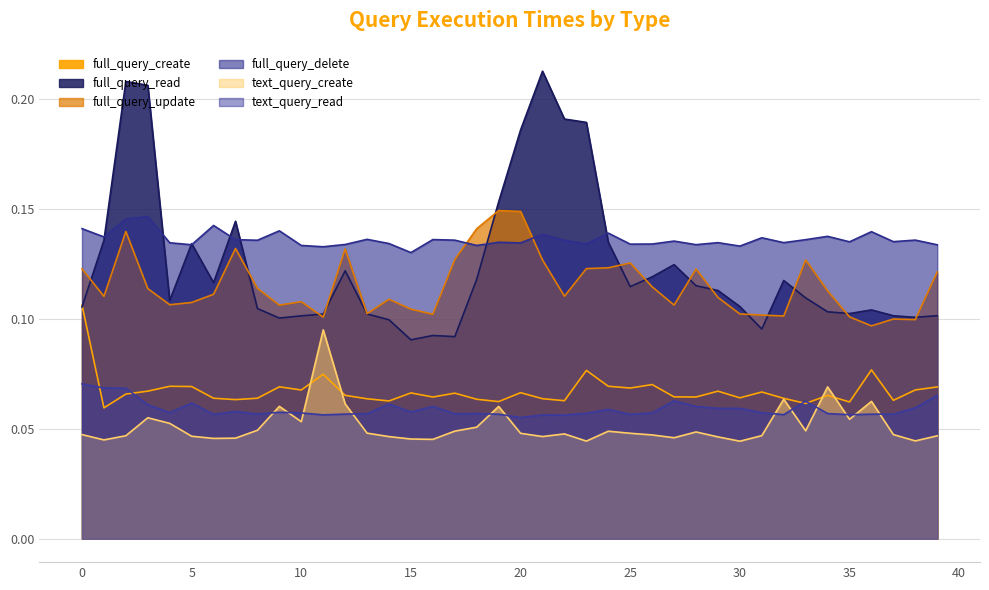

Is it true that text_query_create equals 0.1 at 11?

True